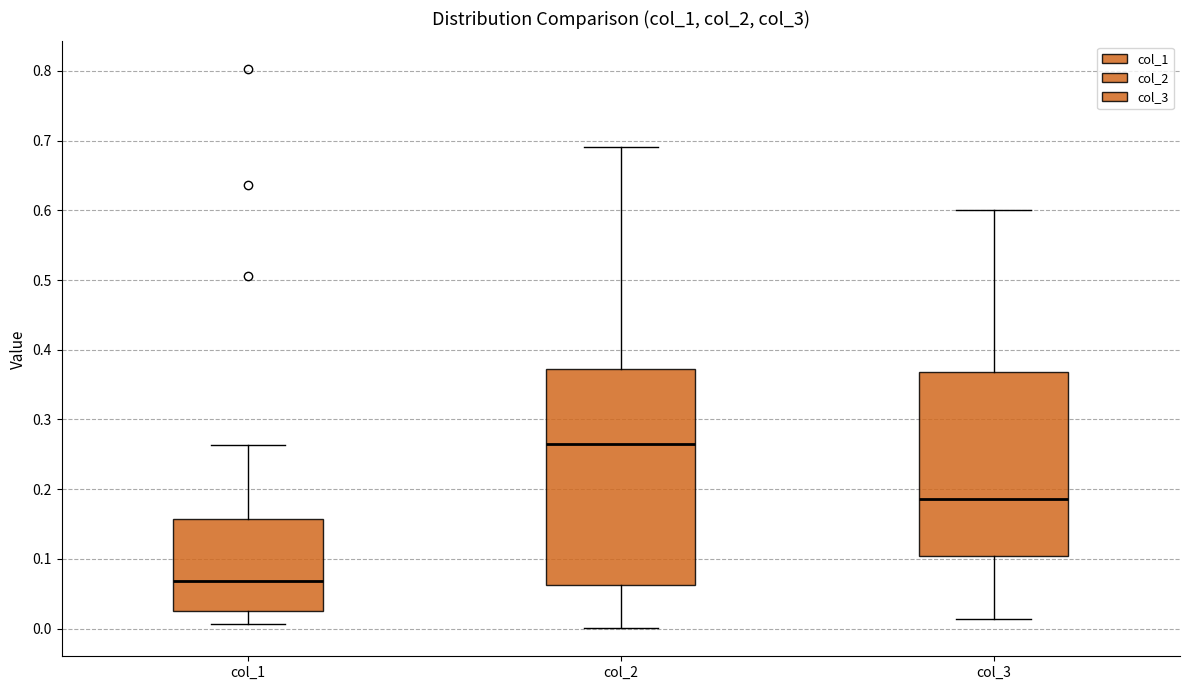

Comparing the boxes themselves (not the whiskers), which one is the tallest?

col_2